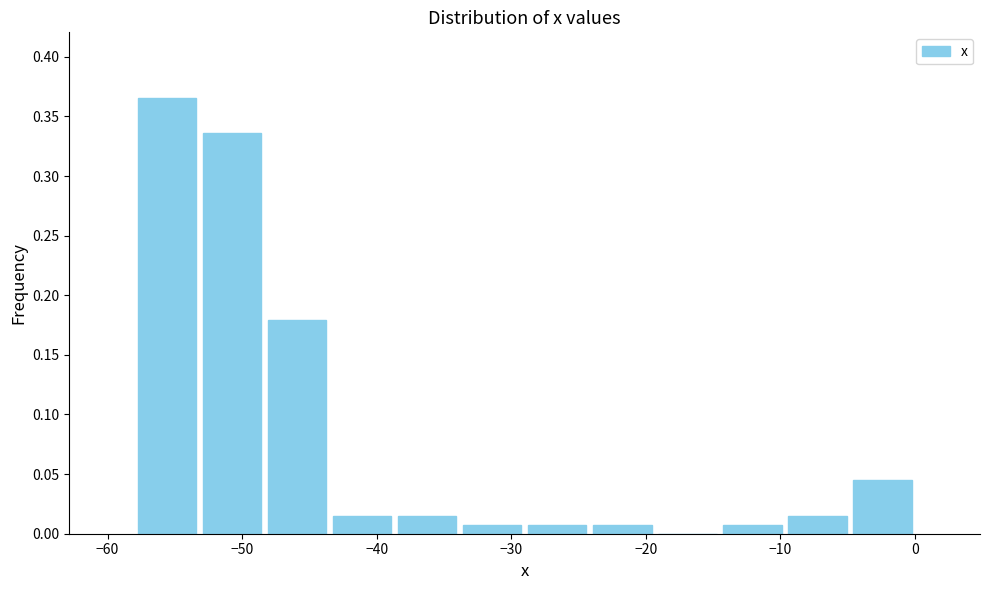

How tall is the bar that spans -10 to -5 on the x-axis? Neither the bar edges nor the heights are printed on the chart, so give them approximately, as read against the axes.

0.015